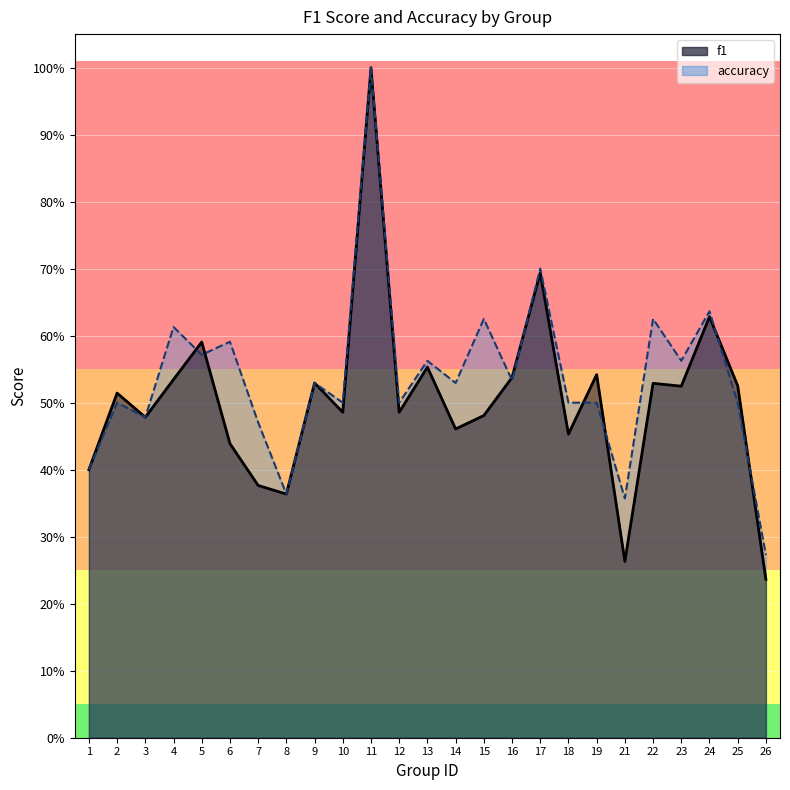

List the series in order of their overall mean, highest first.

accuracy, f1